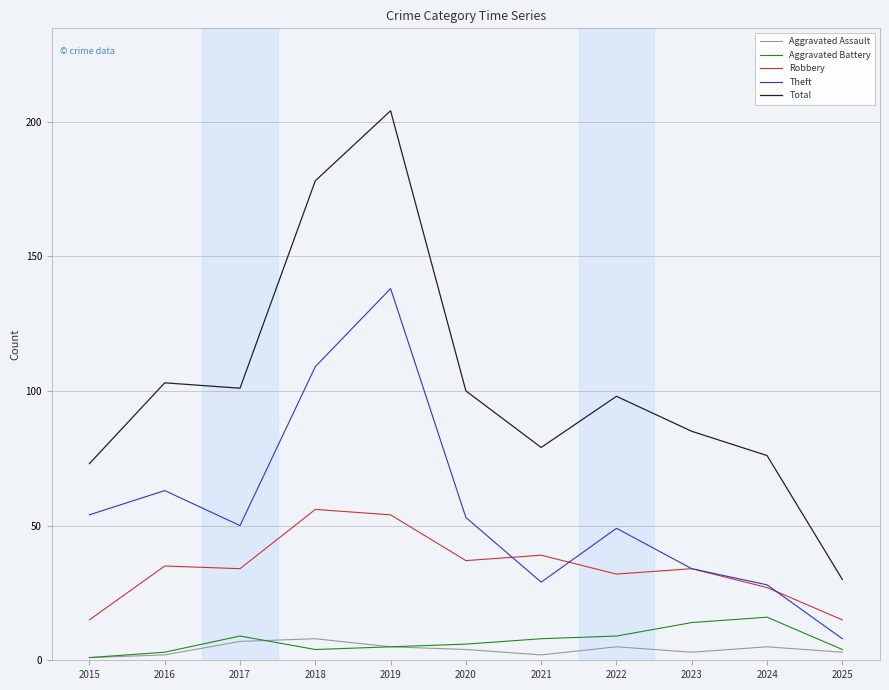

Is it true that Aggravated Assault equals 7 at 2017?

True